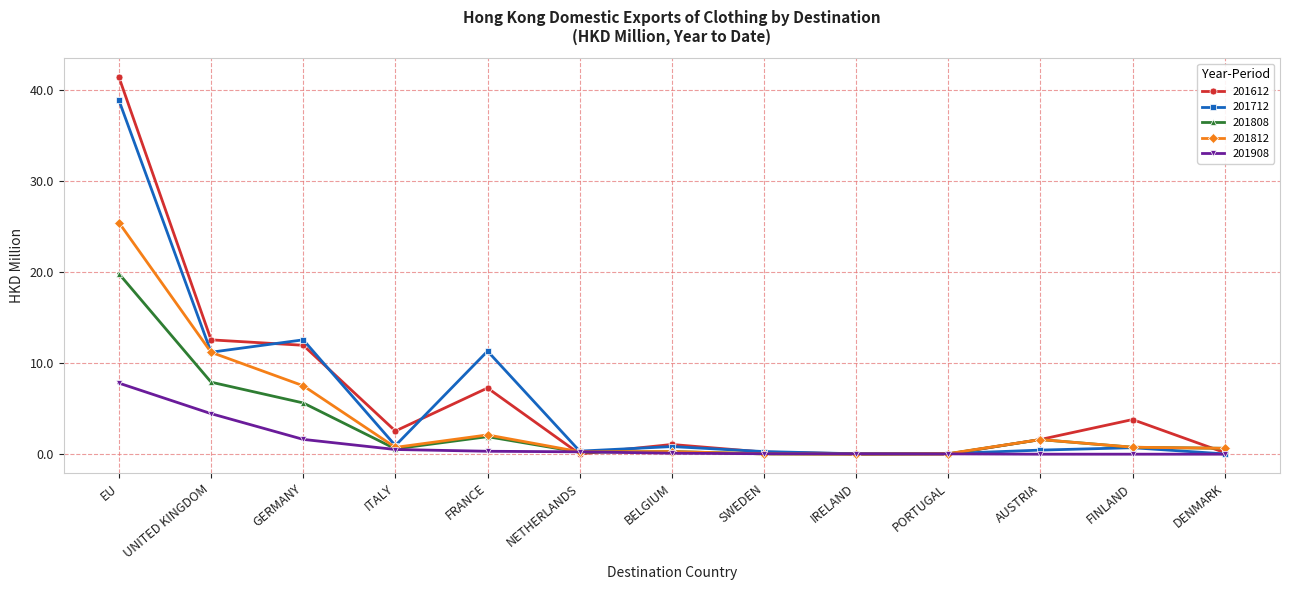

At which category is the sum across all series the highest?

EU